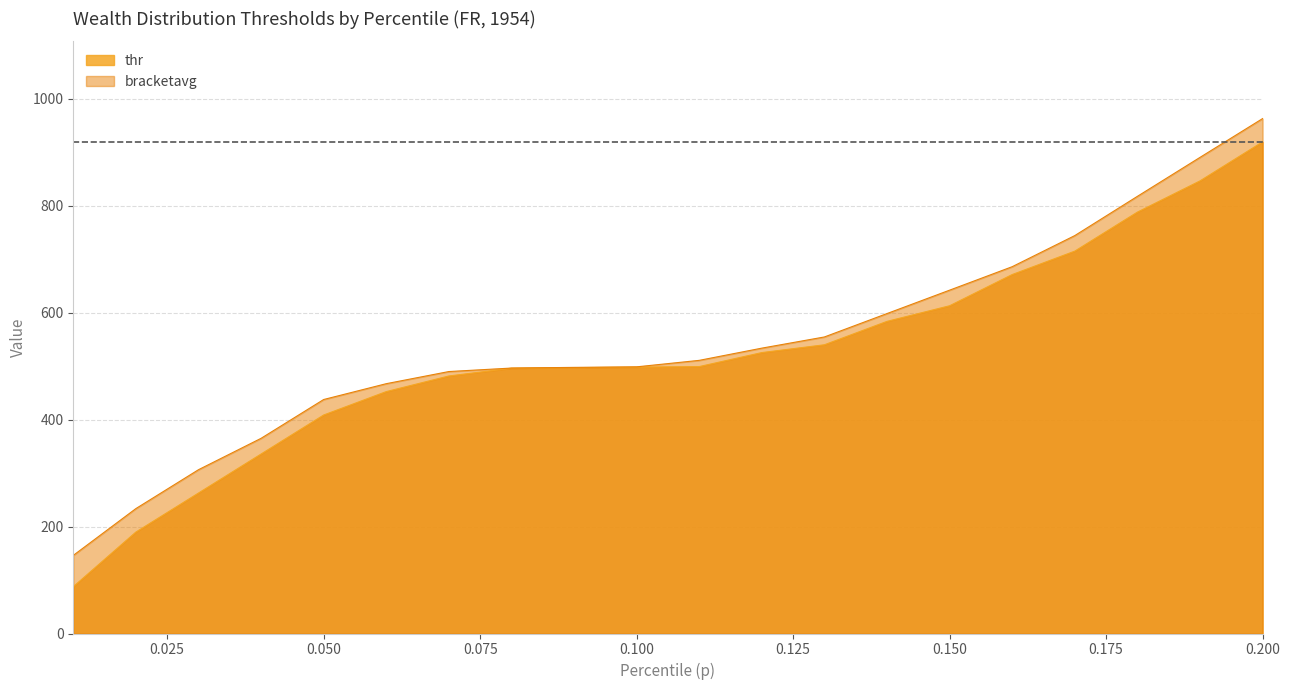

What is the difference between the highest and lowest values at 0.100?

0.5